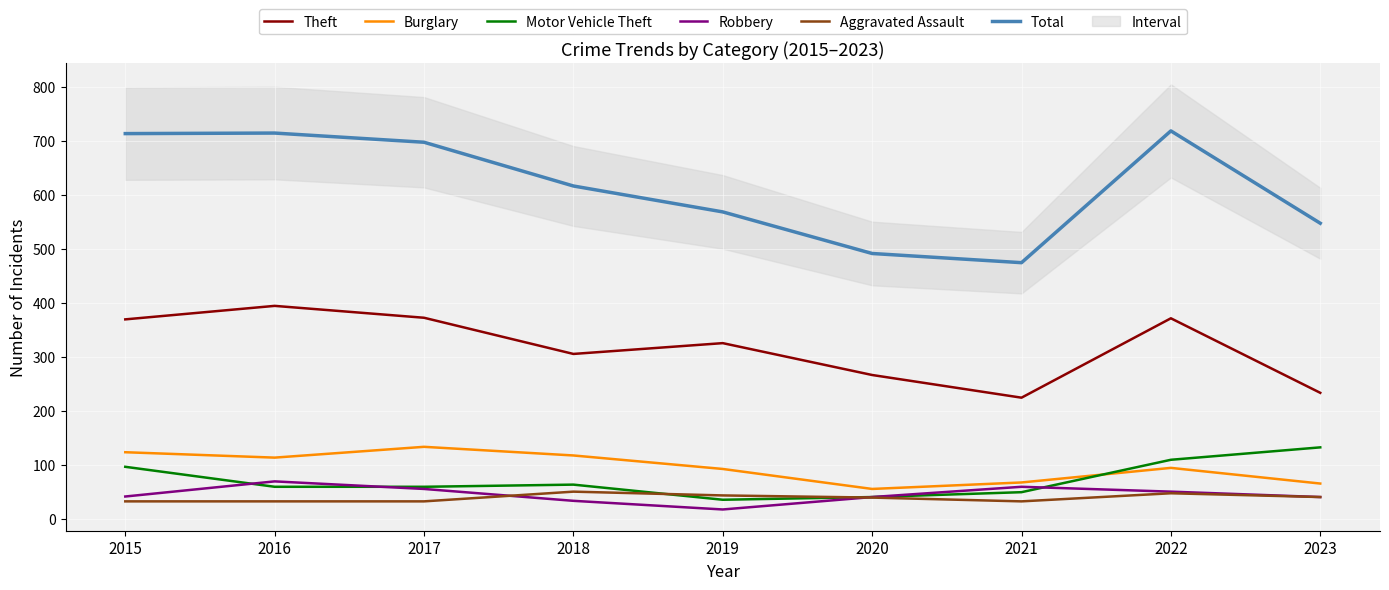

What is the sum of all Total values?

5538